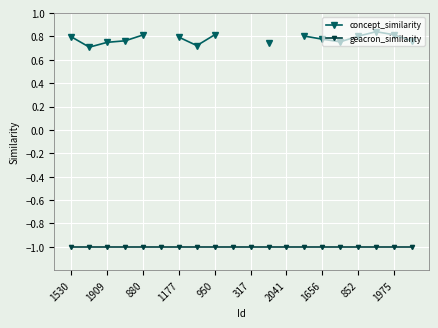

What value does the concept_similarity series have at 15?

0.8